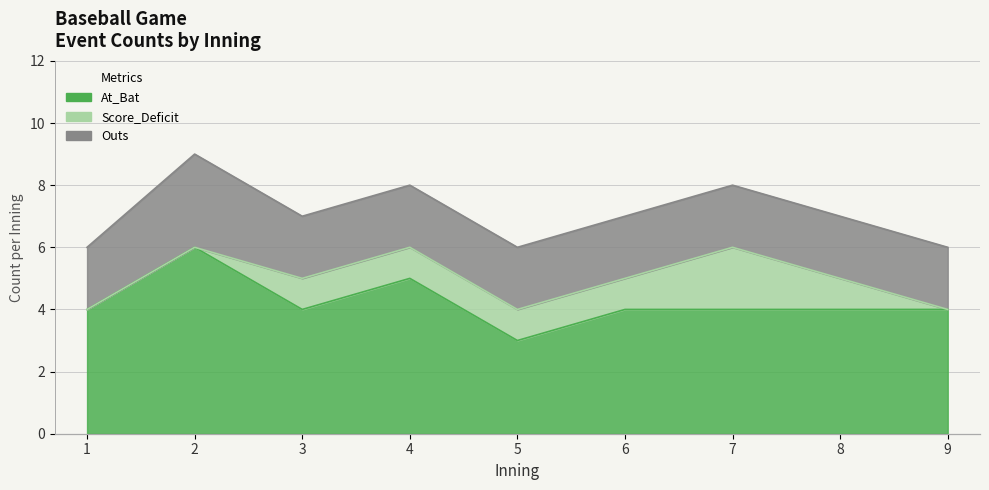

What is the total value across all series at 3?

7